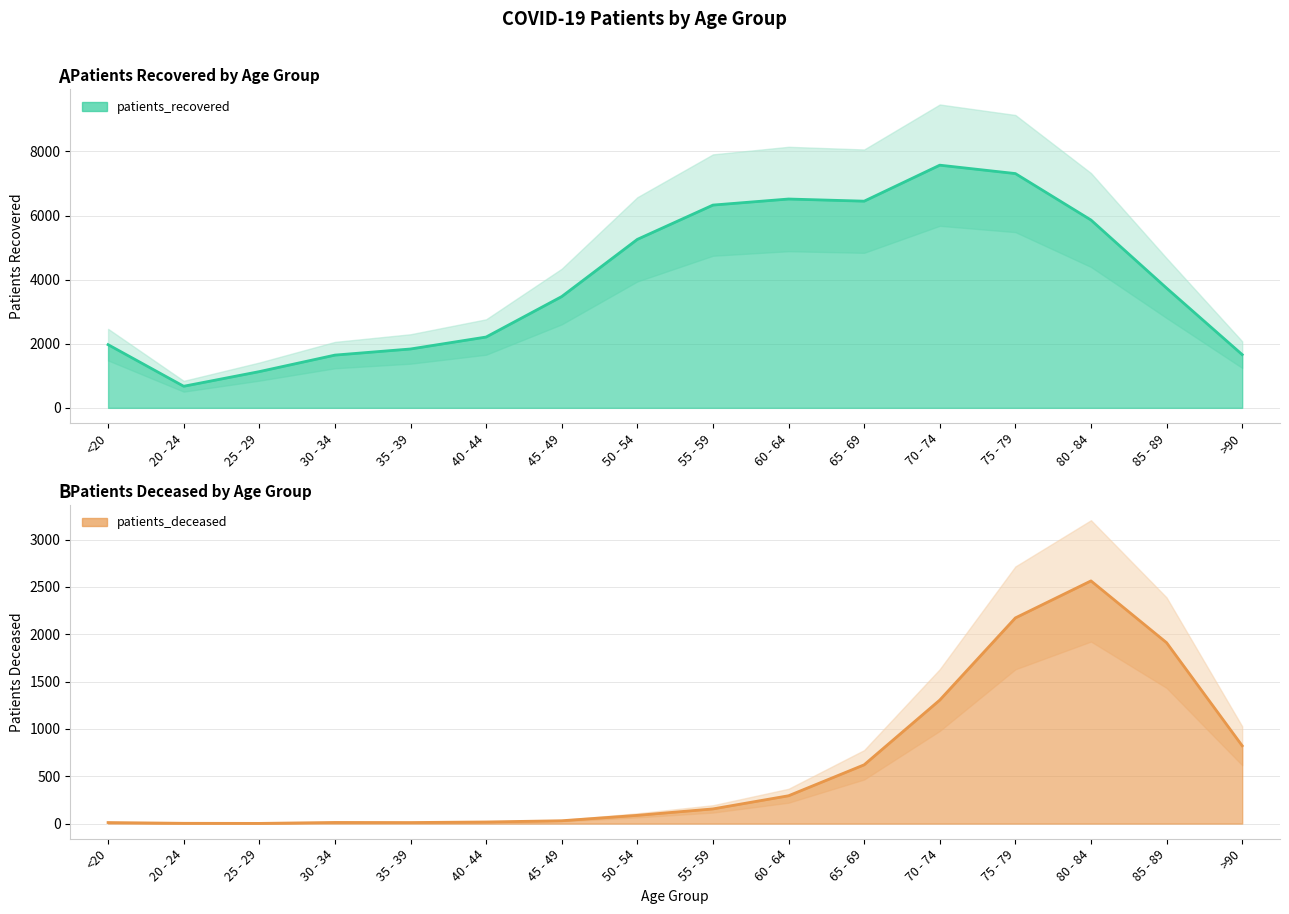

List the series in order of their peak value, highest first.

patients_recovered, patients_deceased